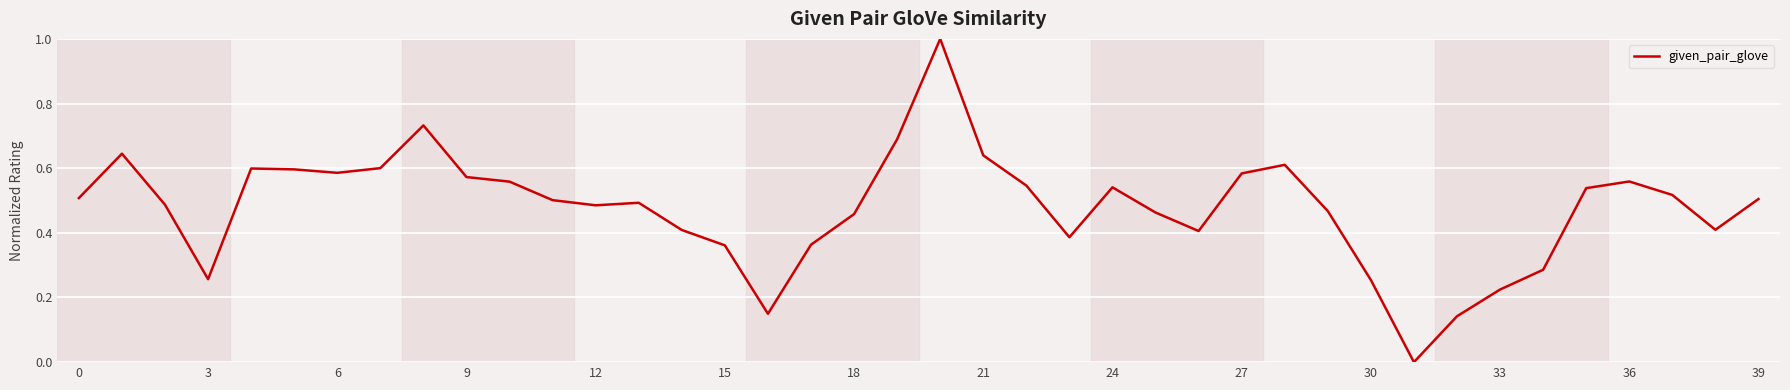

What is the maximum value shown in the chart?

1.0